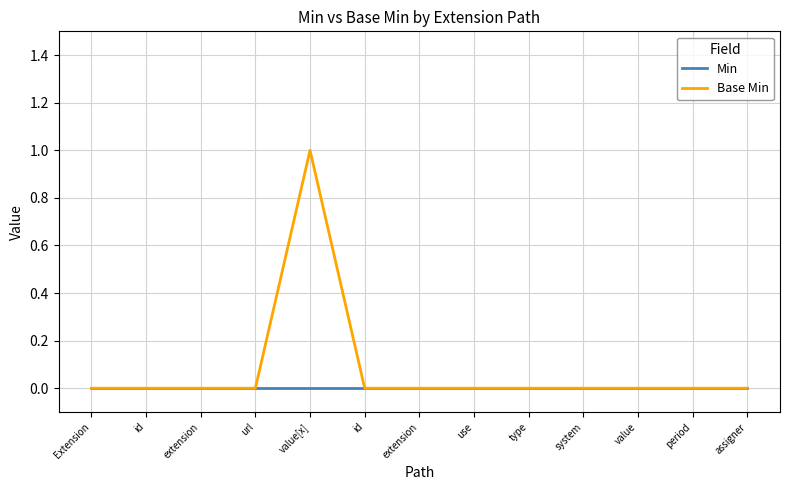

Reading right to left, list all the values displayed in this chart.

Min: assigner=0	period=0	value=0	system=0	type=0	use=0	extension=0	id=0	value[x]=0	url=0	extension=0	id=0	Extension=0
Base Min: assigner=0	period=0	value=0	system=0	type=0	use=0	extension=0	id=0	value[x]=1	url=0	extension=0	id=0	Extension=0